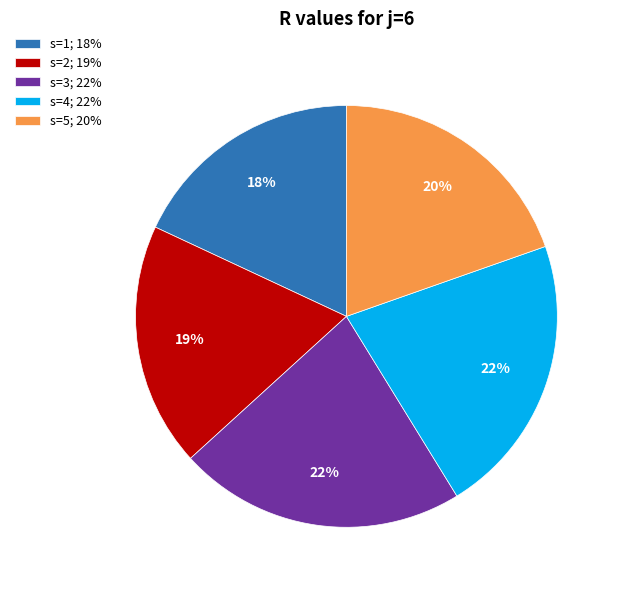

How many slices are in this pie chart?

5